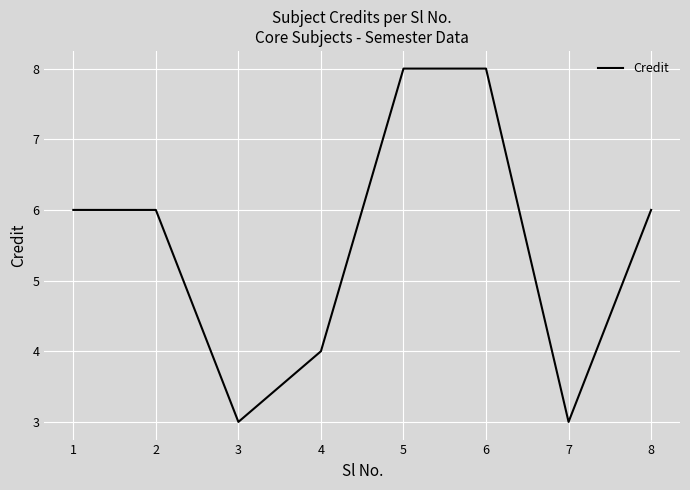

How many interior local valleys (lower than both neighbors) does the data have?

2